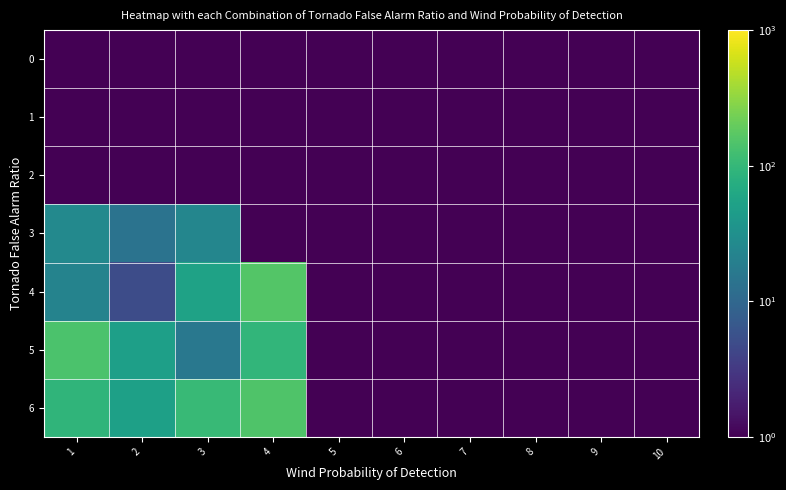

What is the smallest value displayed?

0.1